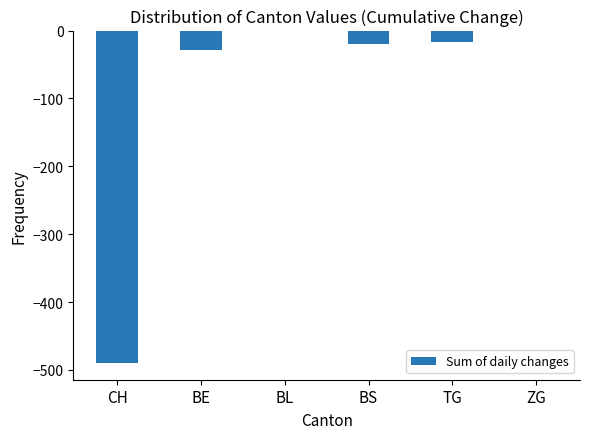

How many values exceed -17?

2